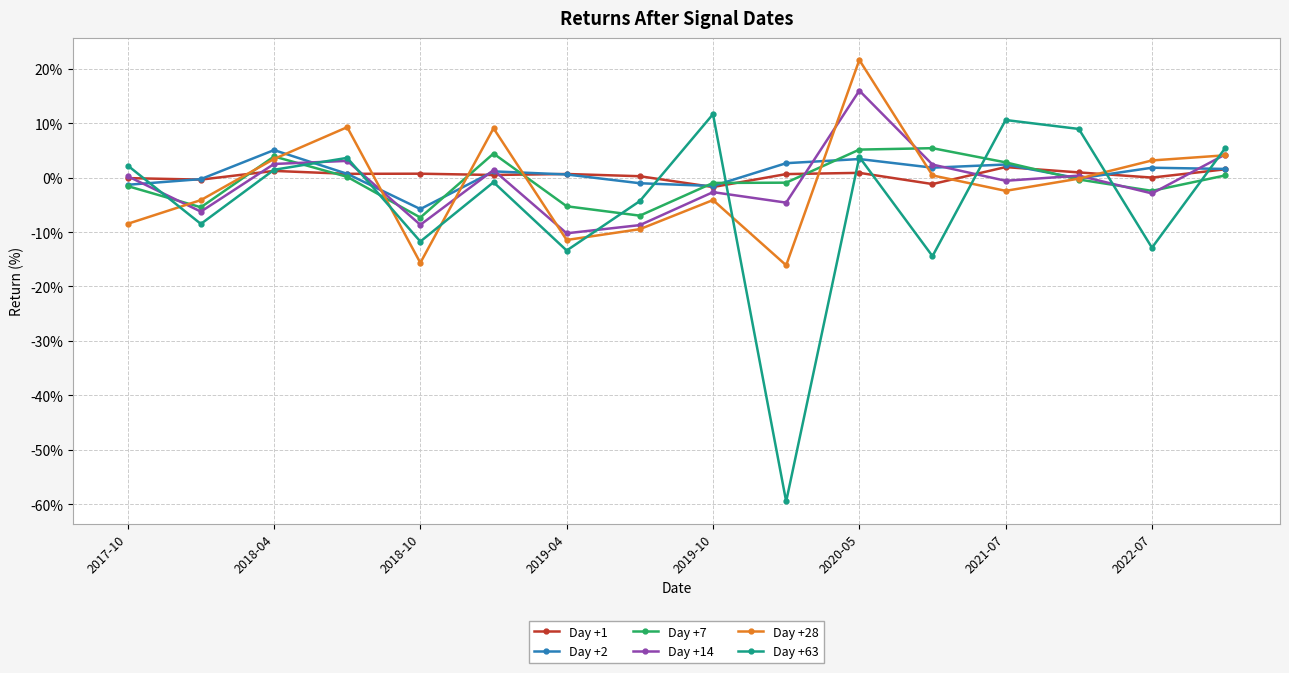

How many times do Day +28 and Day +2 cross each other?

7